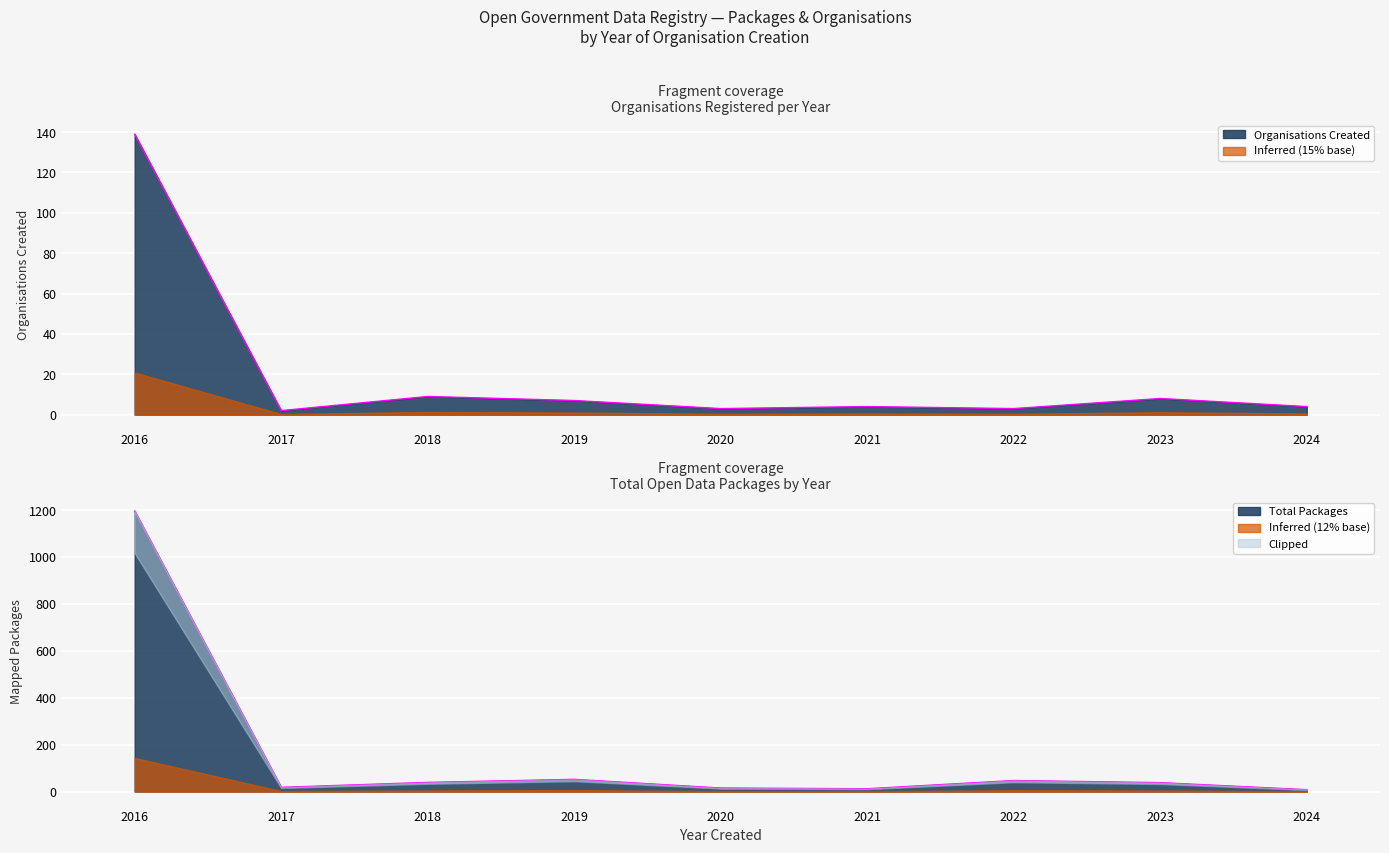

What is the average value?

20